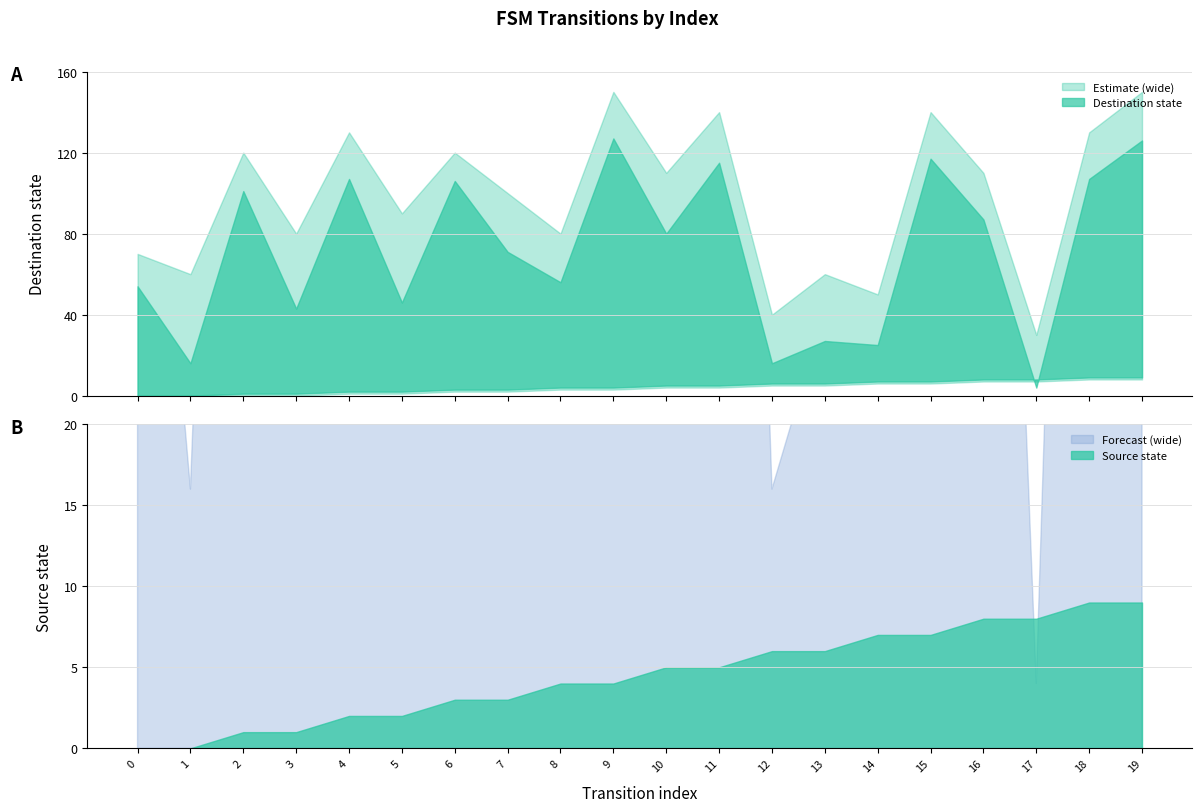

List the labels in order of destination_state value, smallest first.

17, 1, 12, 14, 13, 3, 5, 0, 8, 7, 10, 16, 2, 6, 4, 18, 11, 15, 19, 9